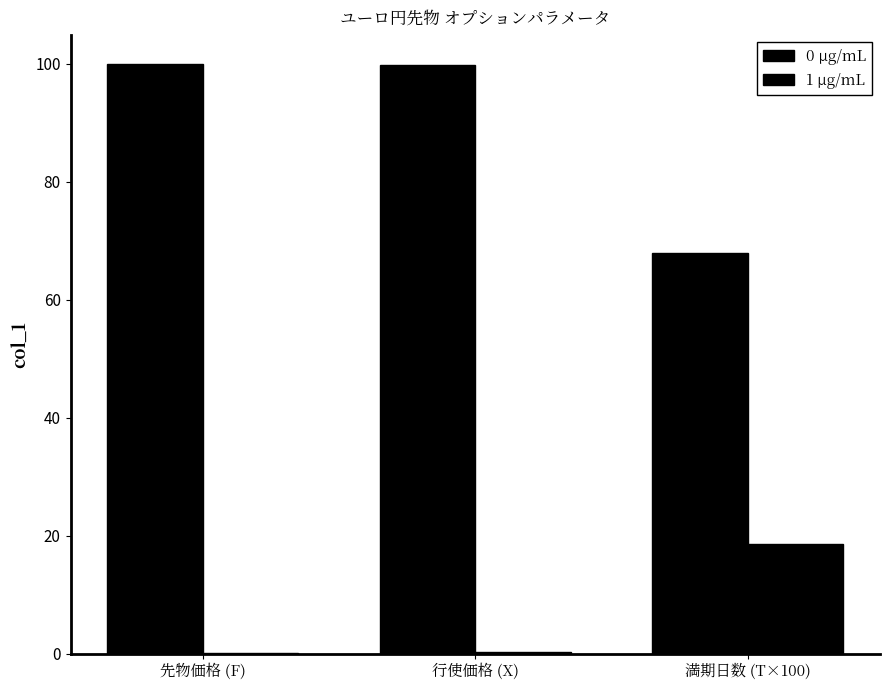

At which label is 0 μg/mL closest to 83?

満期日数 (T×100)